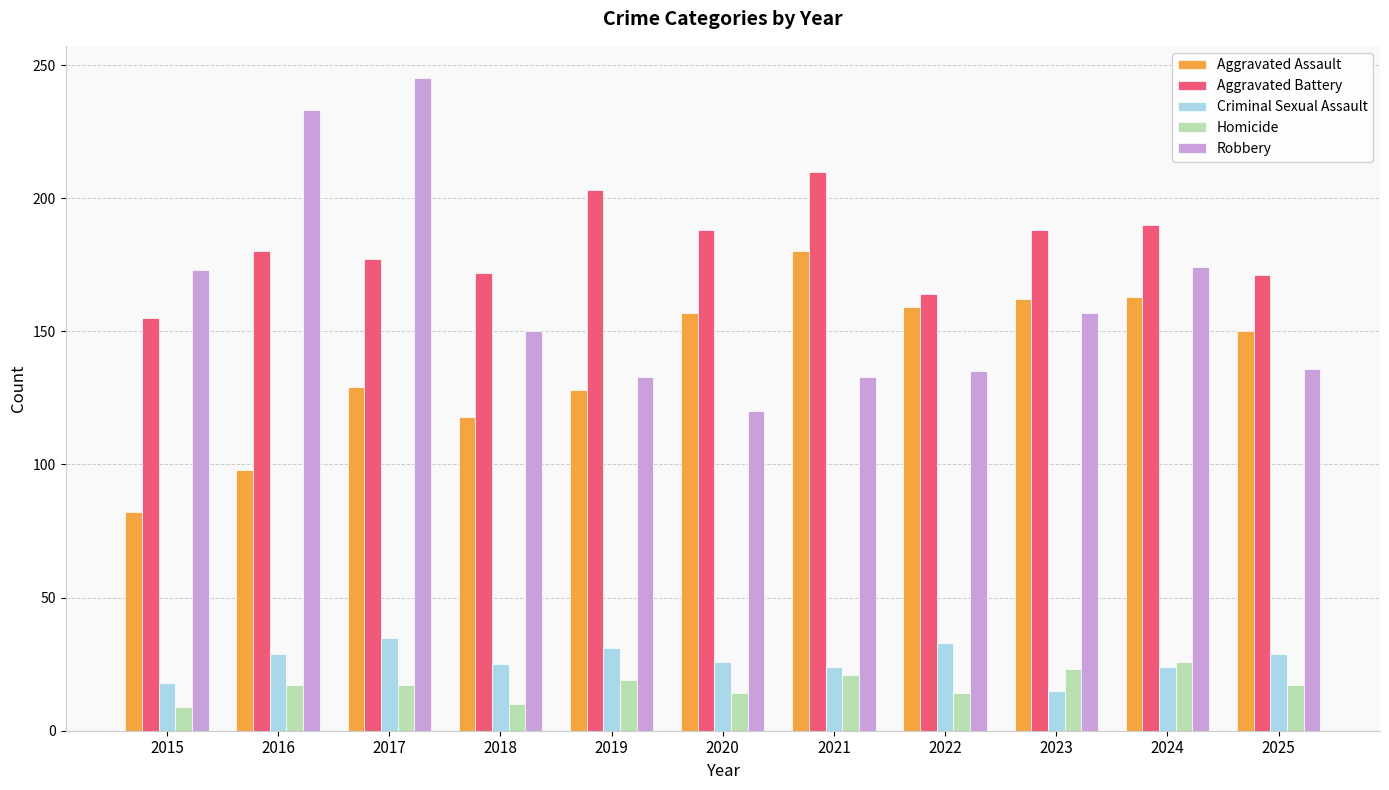

Rank the series by their maximum value, from highest to lowest.

Robbery, Aggravated Battery, Aggravated Assault, Criminal Sexual Assault, Homicide